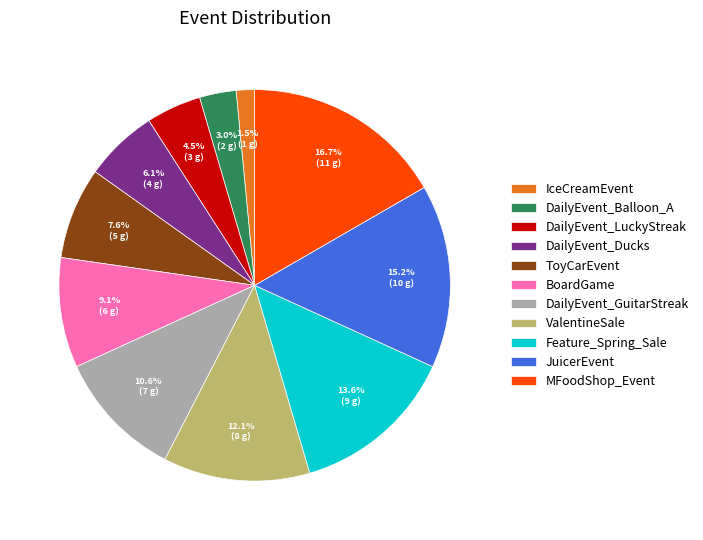

Which category has the smallest portion of the pie?

IceCreamEvent